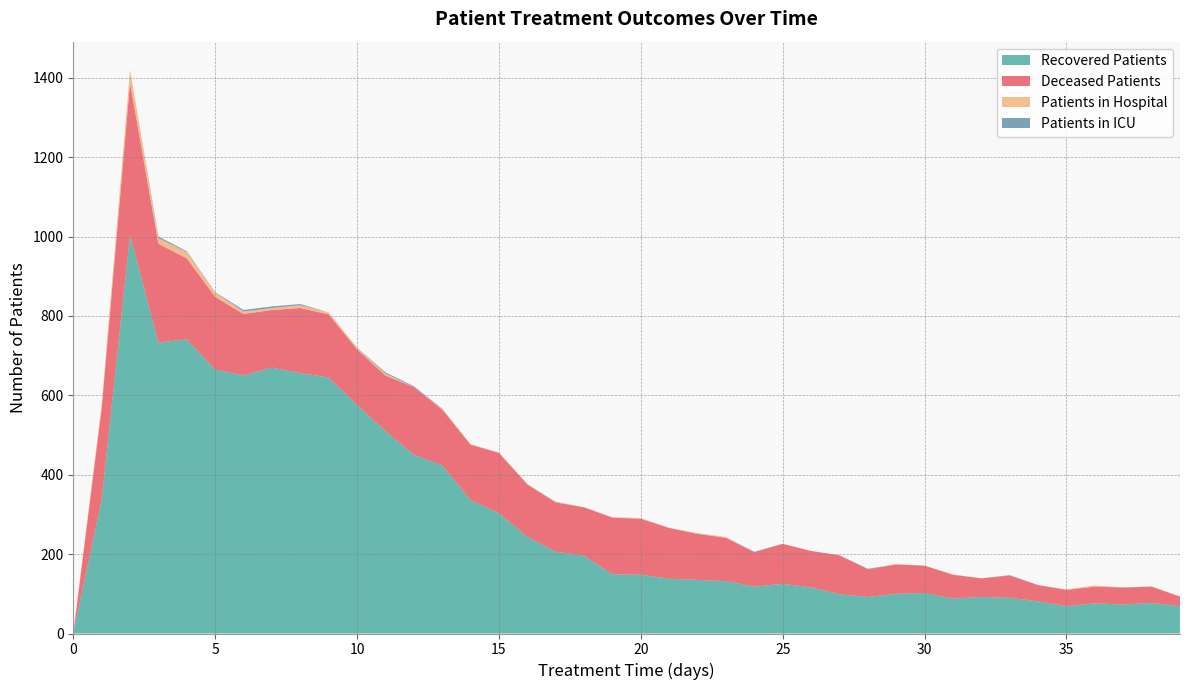

Reading left to right, extract all data points from this chart.

patients_in_hospital: 0=2	1=10	2=33	3=14	4=16	5=11	6=6	7=5	8=7	9=5	10=3	11=5	12=0	13=2	14=1	15=1	16=0	17=1	18=0	19=1	20=2	21=0	22=2	23=2	24=0	25=0	26=0	27=0	28=0	29=1	30=0	31=1	32=0	33=0	34=0	35=1	36=3	37=0	38=1	39=0
patients_in_icu: 0=0	1=0	2=0	3=4	4=2	5=1	6=4	7=4	8=3	9=0	10=1	11=3	12=2	13=1	14=0	15=0	16=0	17=1	18=0	19=0	20=0	21=0	22=0	23=0	24=1	25=0	26=0	27=0	28=1	29=0	30=0	31=0	32=0	33=1	34=0	35=0	36=0	37=0	38=0	39=0
recovered_patients: 0=0	1=337	2=1004	3=733	4=741	5=665	6=650	7=670	8=656	9=645	10=576	11=510	12=450	13=424	14=336	15=303	16=244	17=206	18=196	19=149	20=148	21=138	22=135	23=132	24=118	25=125	26=116	27=99	28=92	29=100	30=102	31=88	32=92	33=90	34=81	35=69	36=76	37=73	38=77	39=69
deceased_patients: 0=0	1=230	2=383	3=249	4=204	5=183	6=155	7=145	8=164	9=159	10=140	11=140	12=171	13=140	14=140	15=152	16=132	17=124	18=122	19=143	20=141	21=128	22=116	23=109	24=87	25=101	26=92	27=98	28=70	29=74	30=69	31=60	32=47	33=56	34=41	35=41	36=42	37=43	38=41	39=24